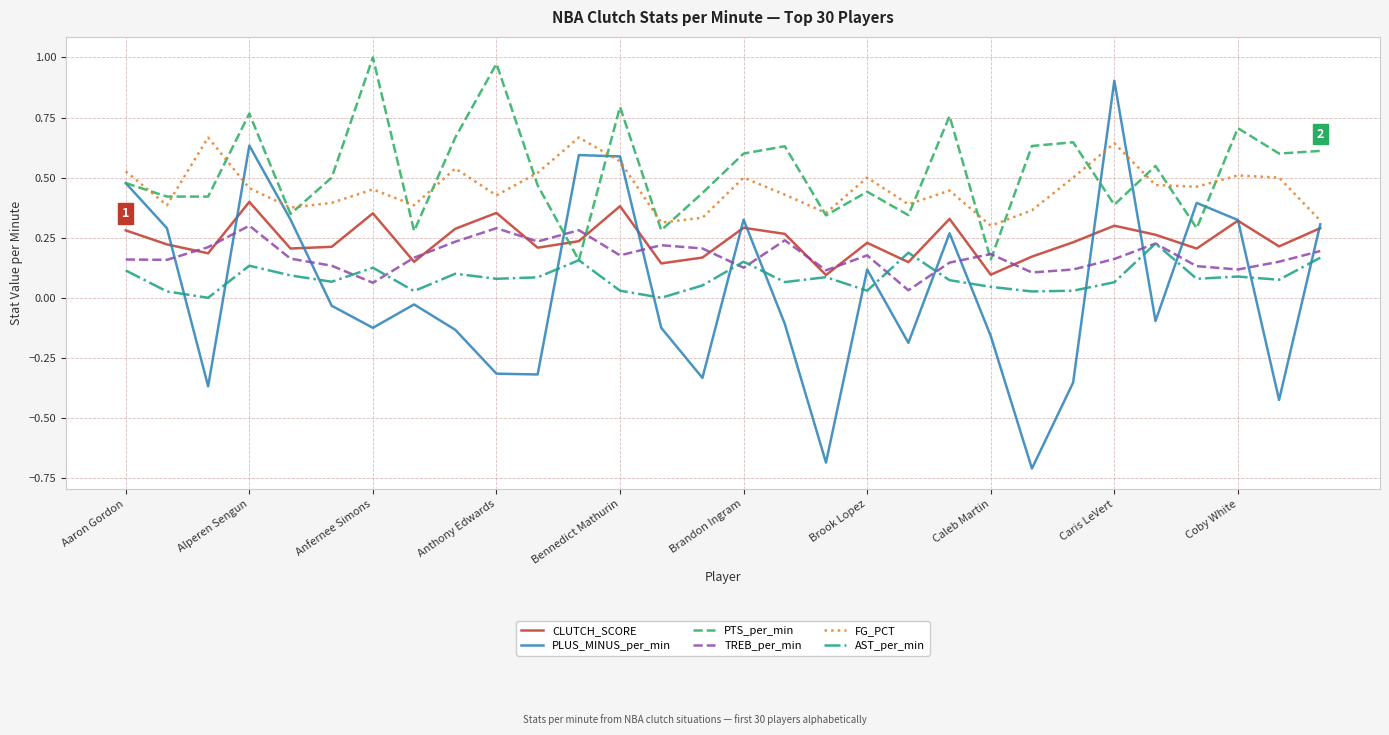

What is the highest value of the PLUS_MINUS_per_min series?

0.9